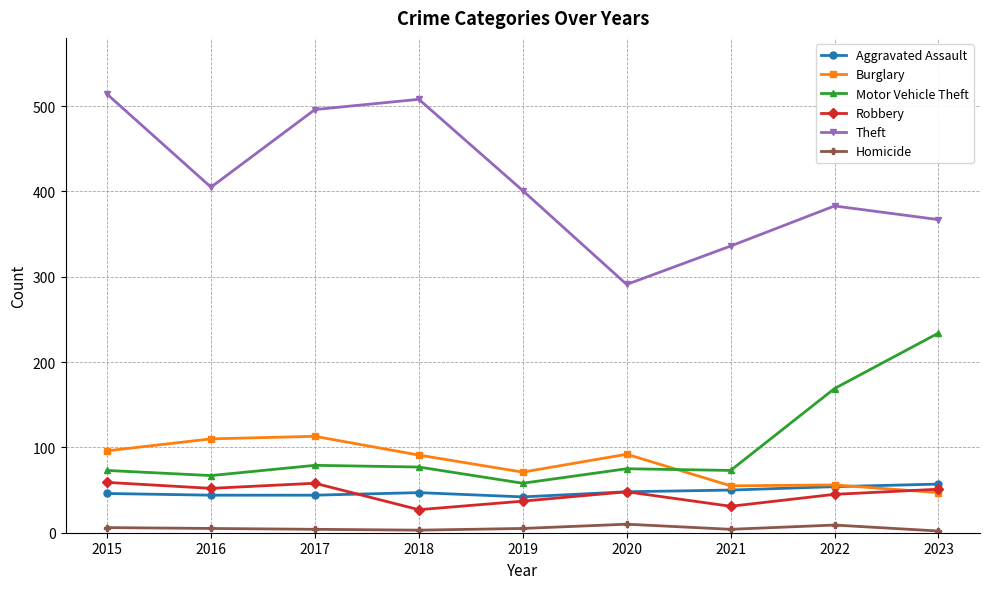

How many distinct data groups are displayed?

6